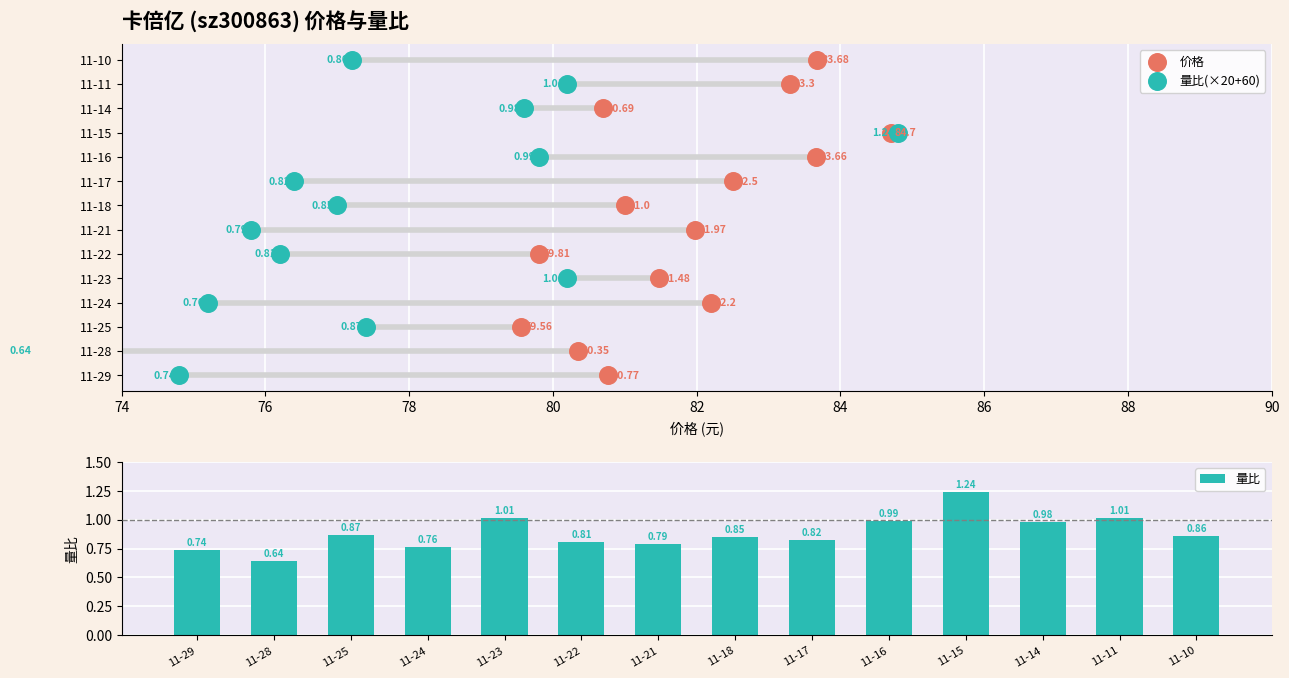

What is the change in value from 11-23 to 11-17?

-0.2